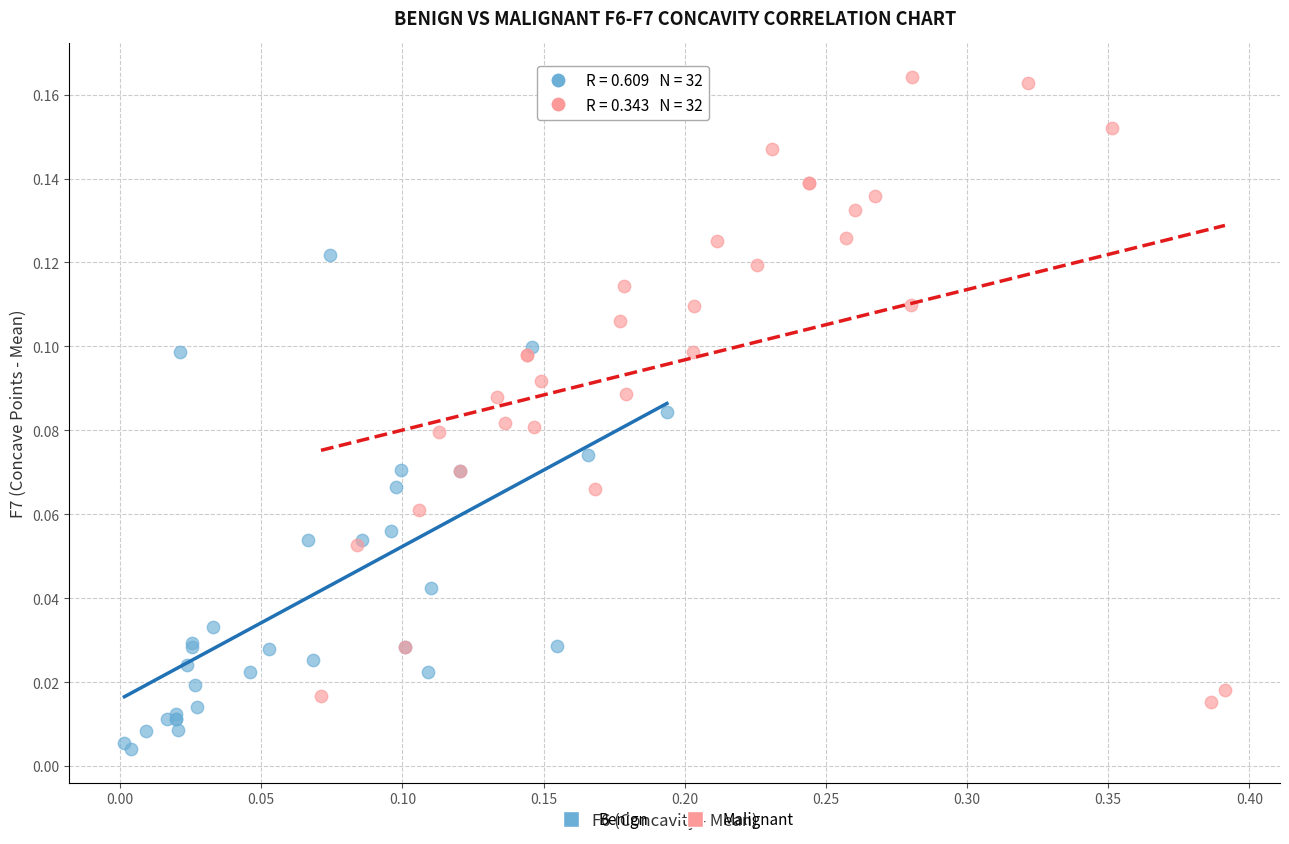

Which series has the widest spread of Y values?

Malignant